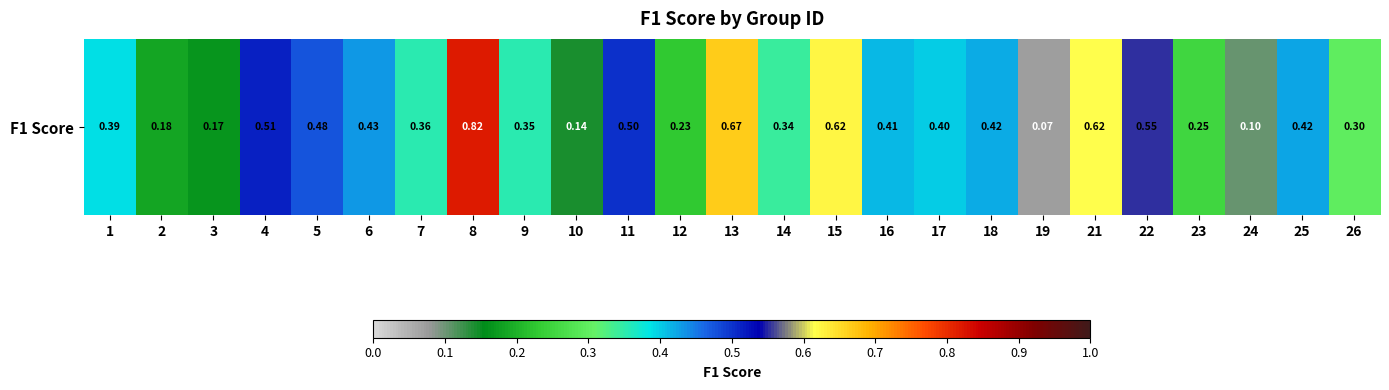

Which has a higher value, 16 or 11?

11